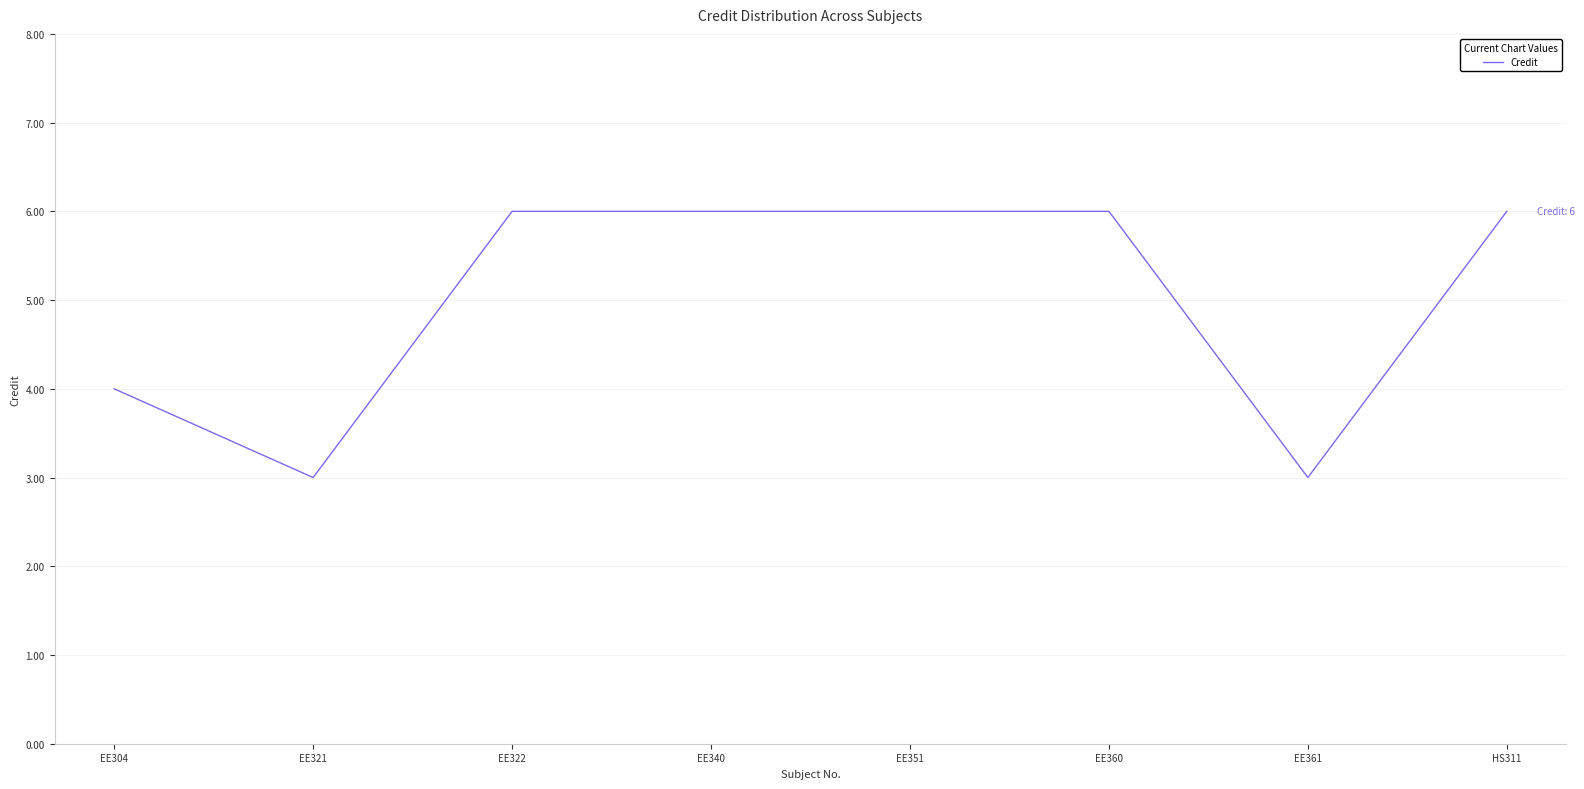

True or false: there are more than 2 points higher than both neighbors.

False